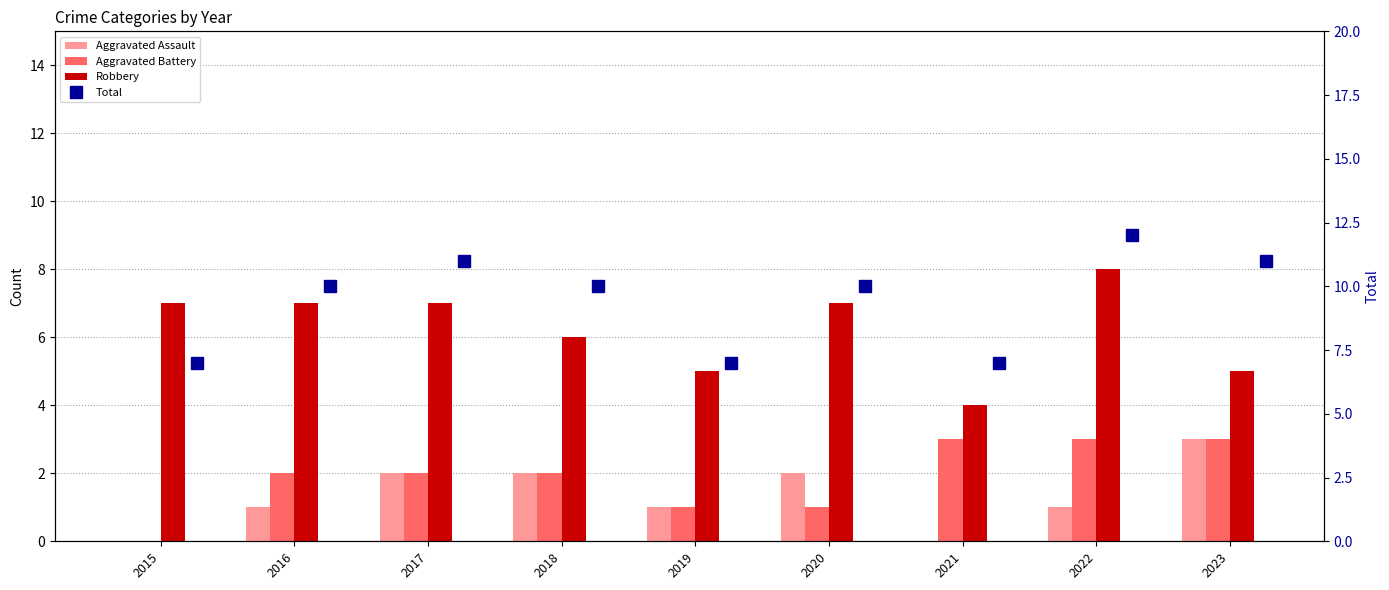

What is the highest value of the Aggravated Battery series?

3